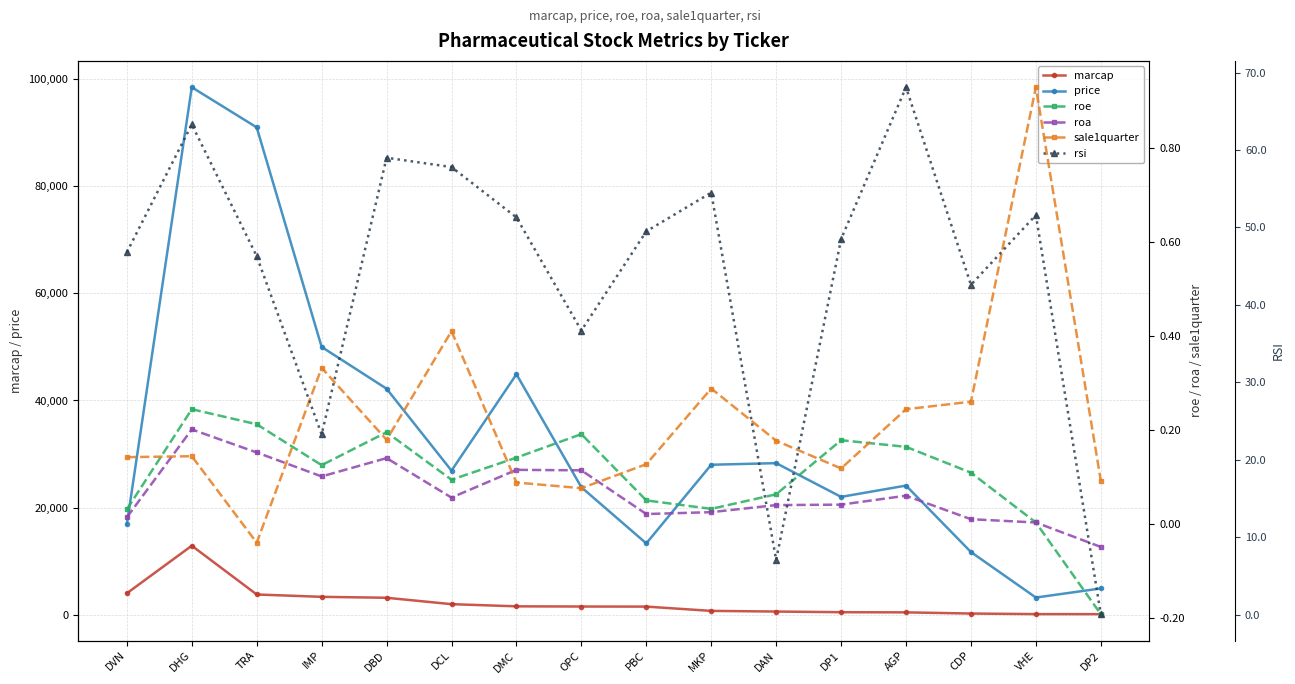

What is the approximate value of price at DP1?

22000